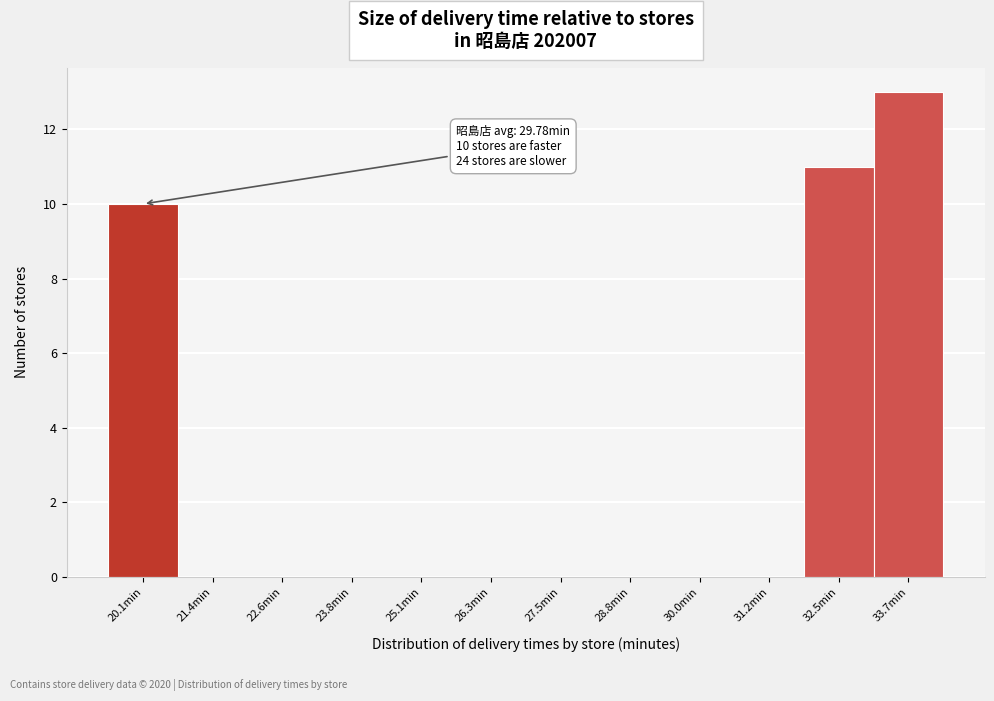

Reading left to right, what are all the values shown in this chart?

20.1min=10	21.4min=0	22.6min=0	23.8min=0	25.1min=0	26.3min=0	27.5min=0	28.8min=0	30.0min=0	31.2min=0	32.5min=11	33.7min=13